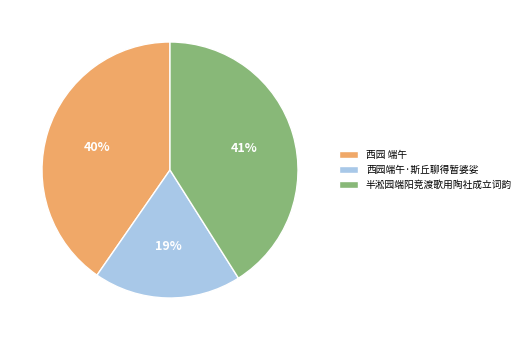

Which slice is the smallest?

西园端午·斯丘聊得暂婆娑